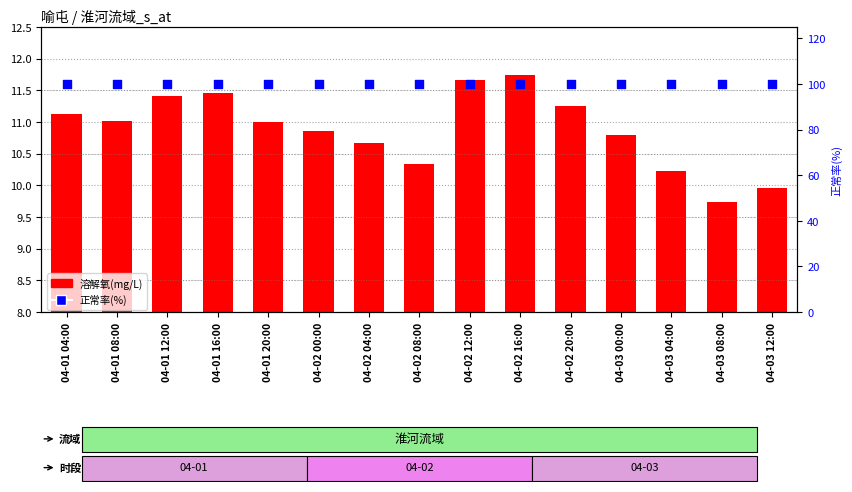

Which series contains the highest Y value?

正常率(%)